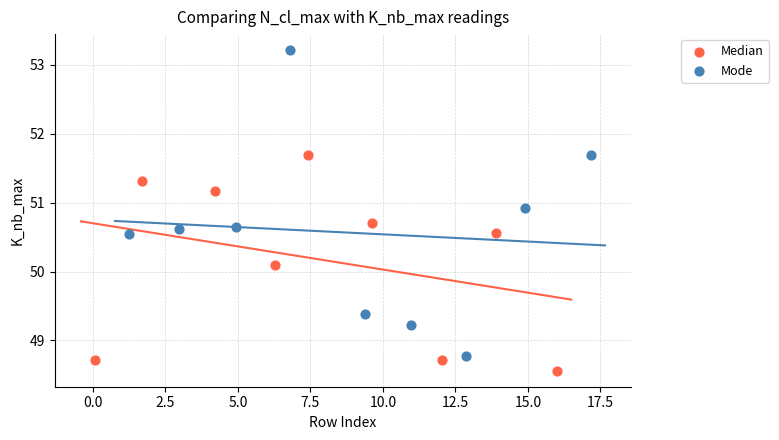

Which series contains the highest Y value?

Mode